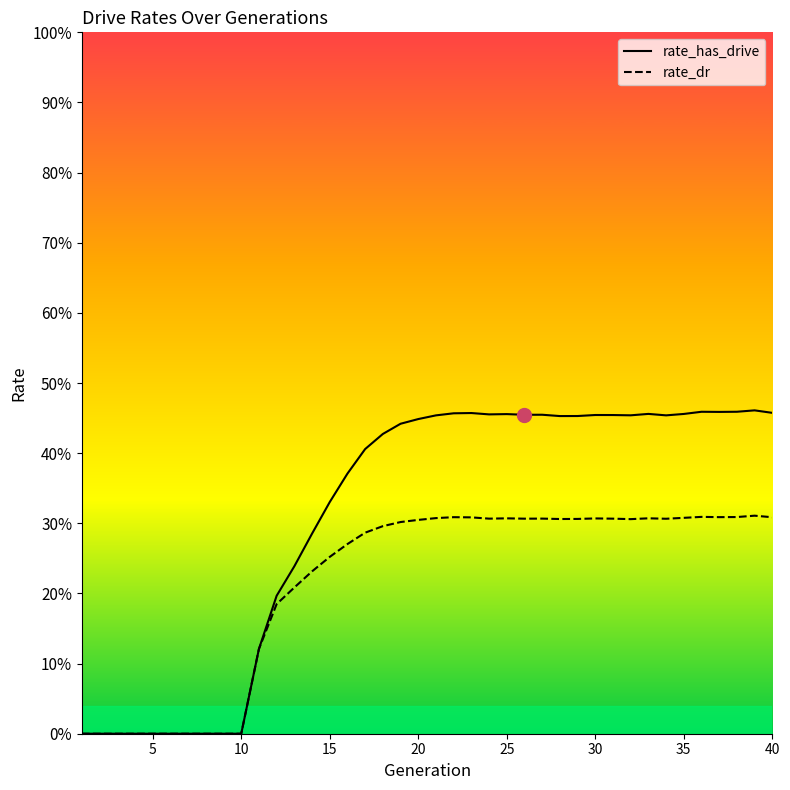

Which series has the widest spread of values?

rate_has_drive